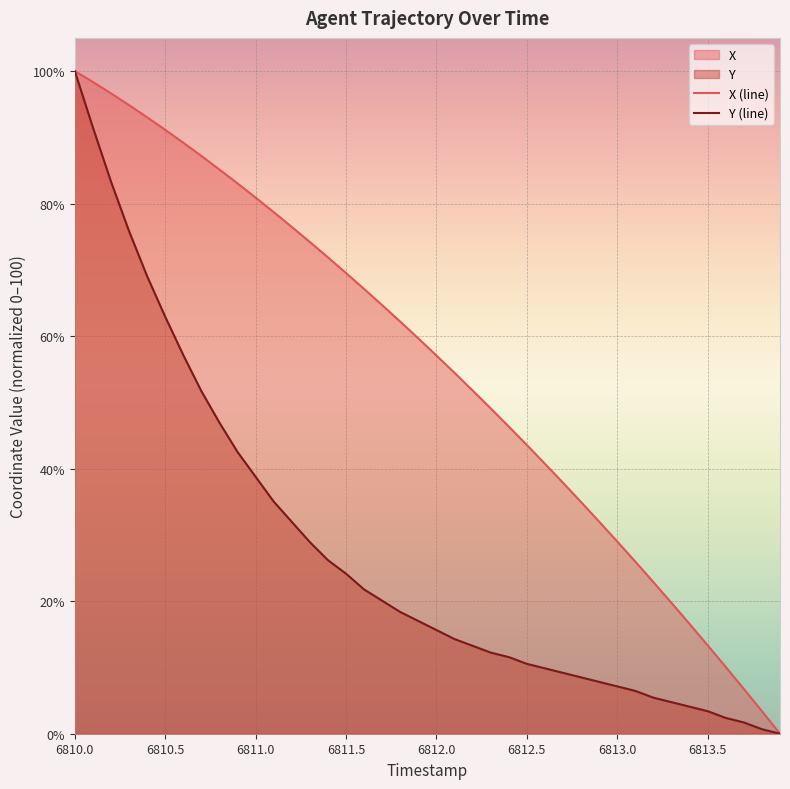

What is the highest value of the Y (line) series?

100.0